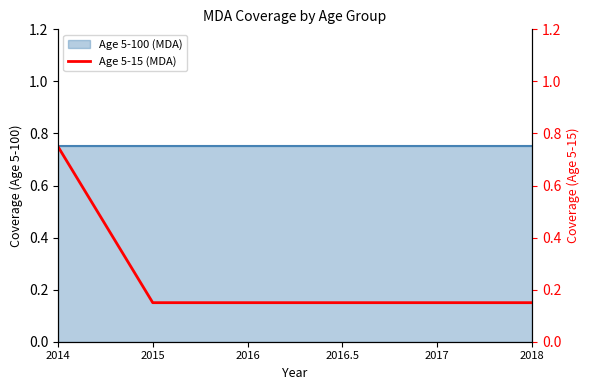

Reading left to right, what are all the values shown in this chart?

0.8	0.1	0.1	0.1	0.1	0.1